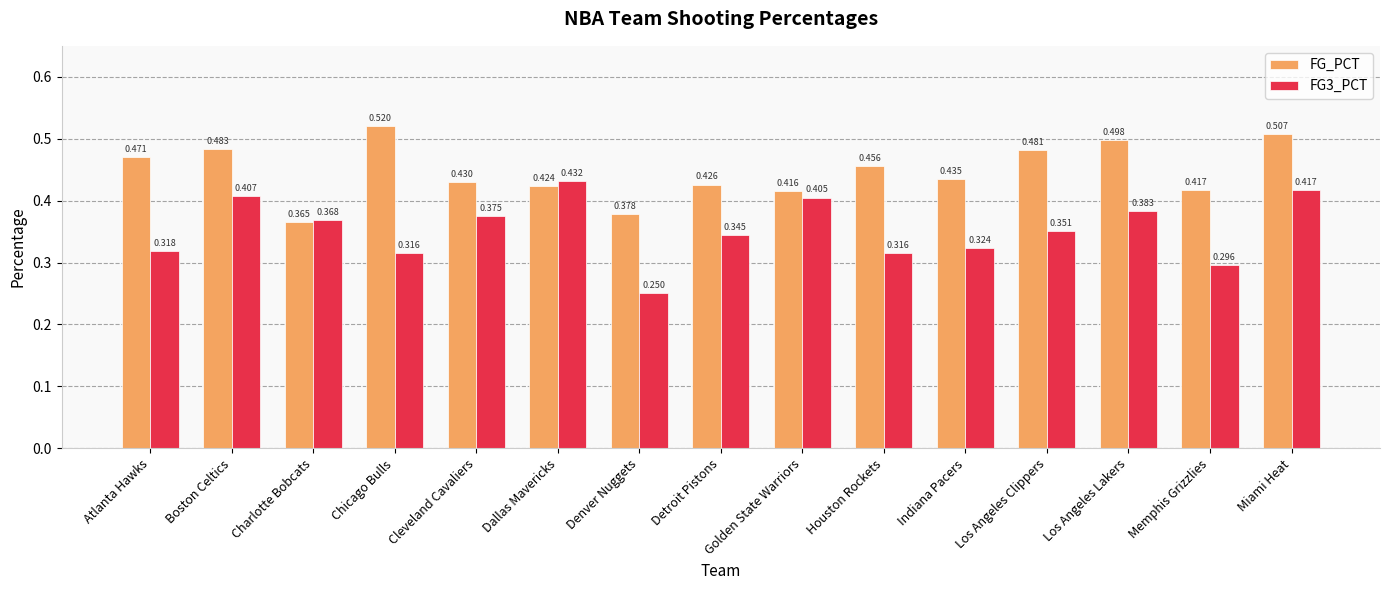

Are the bars grouped side by side (vs. stacked)?

Yes